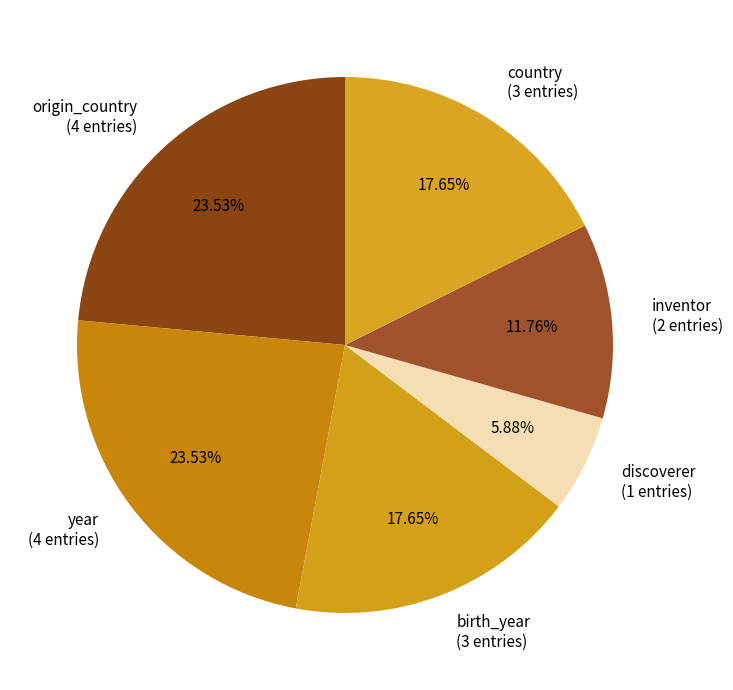

Between country (3 entries) and discoverer (1 entries), which is larger?

country (3 entries)